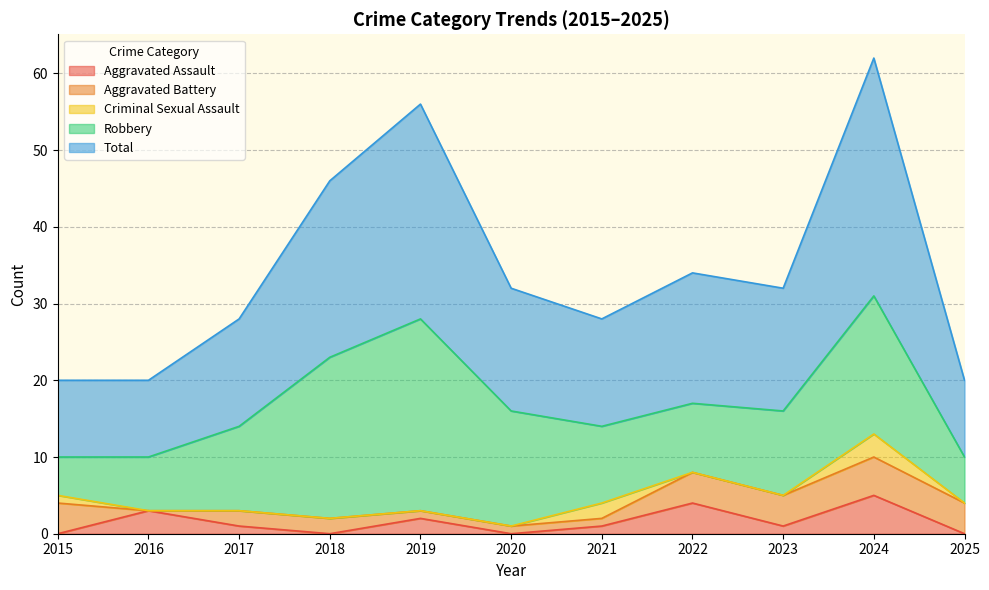

How many lines are shown in the chart?

5